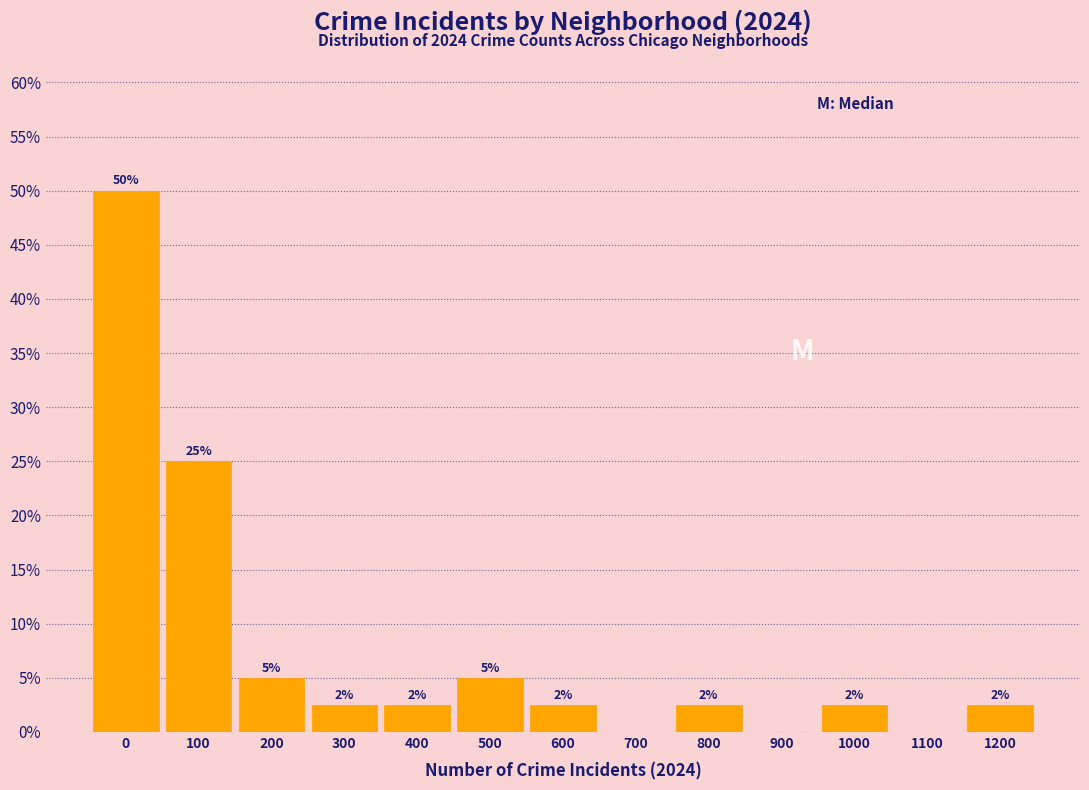

Are the bars horizontal?

No